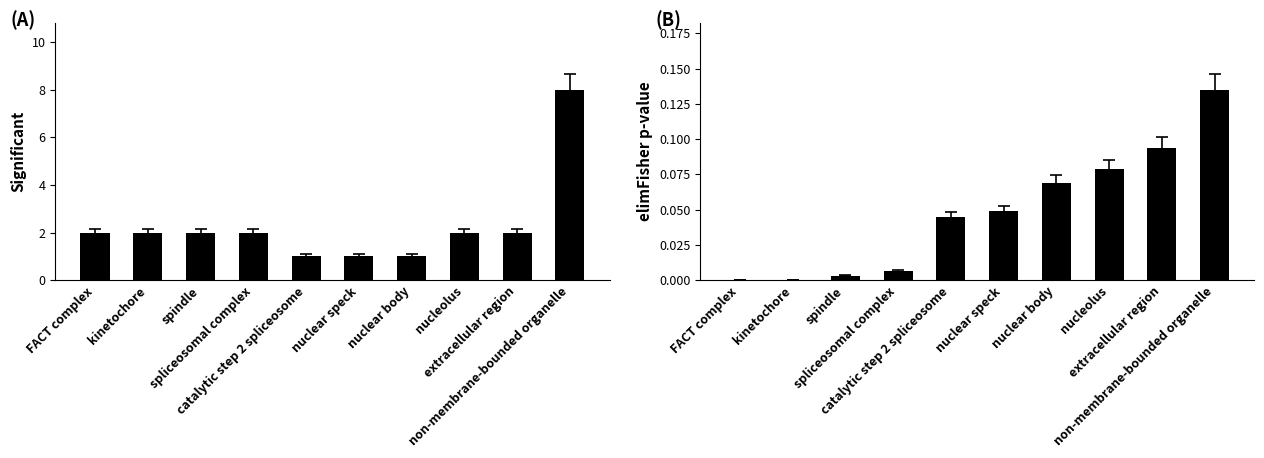

Count the Significant values in the range 1 to 2.

9